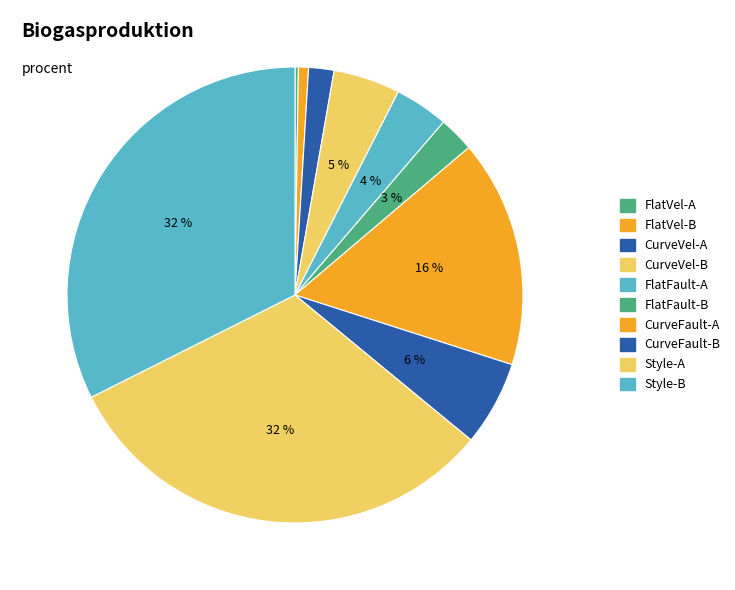

To the nearest percent, what is the average slice percentage?

10%